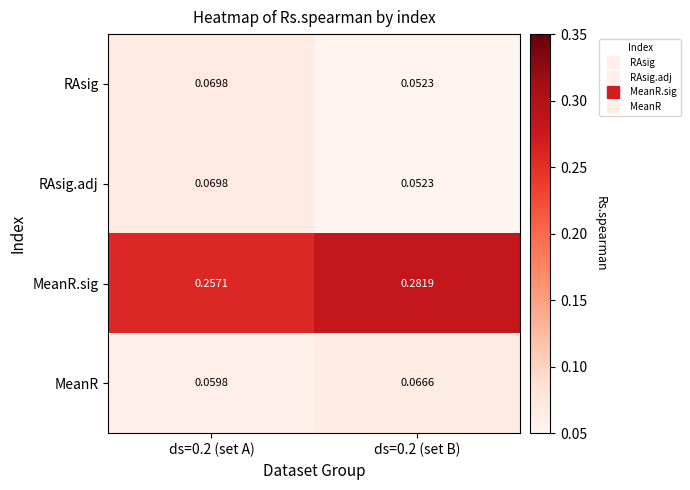

Between ds=0.2 (set A) and ds=0.2 (set B), which series saw the biggest shift?

MeanR.sig